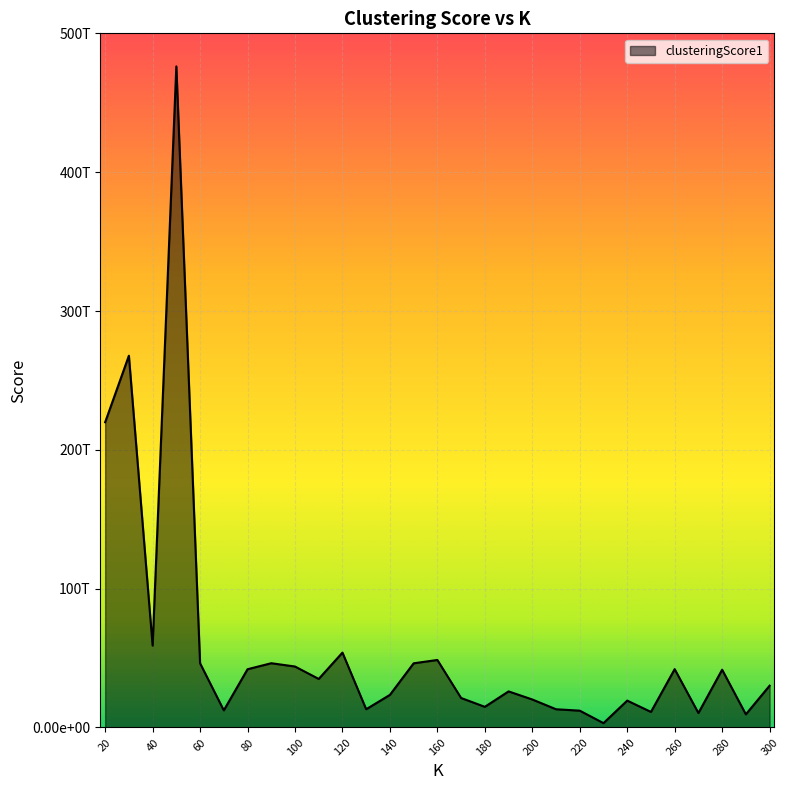

Does the chart have visible grid lines?

Yes